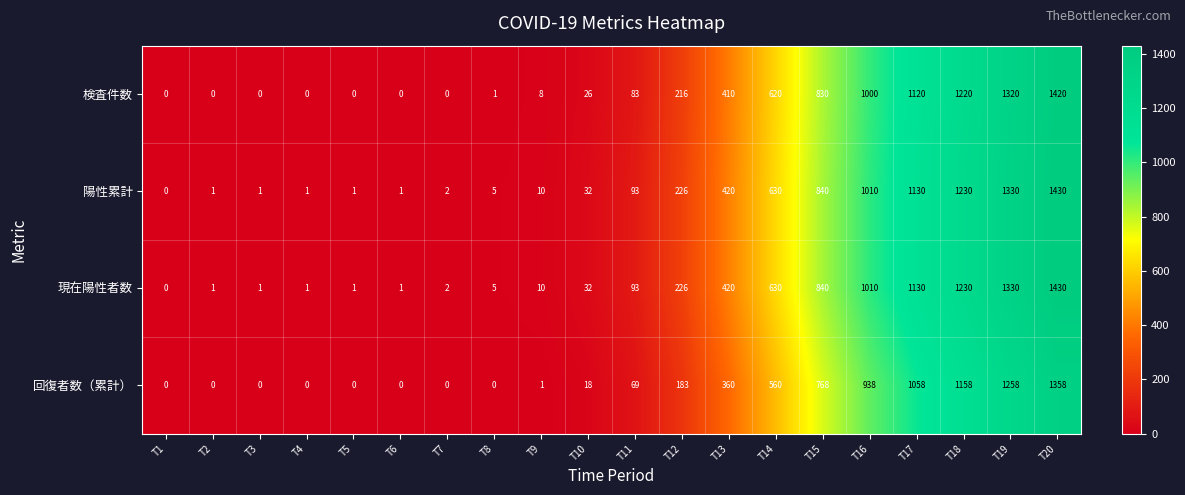

What is the total value across all series at T19?

5238